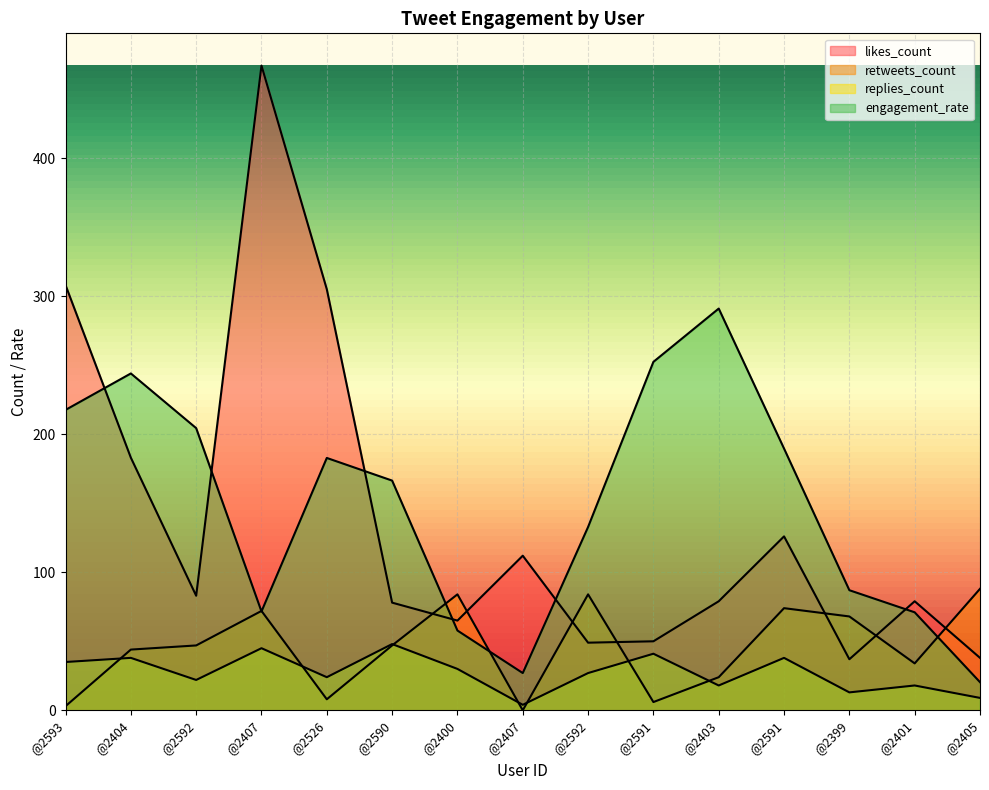

Which series has the largest total across all categories?

engagement_rate